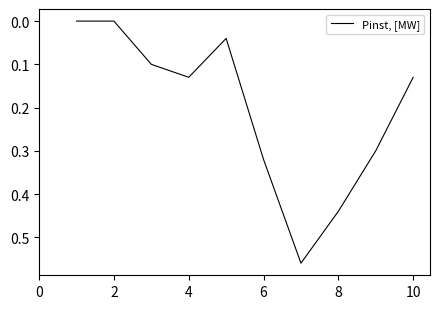

Does the chart have visible grid lines?

No